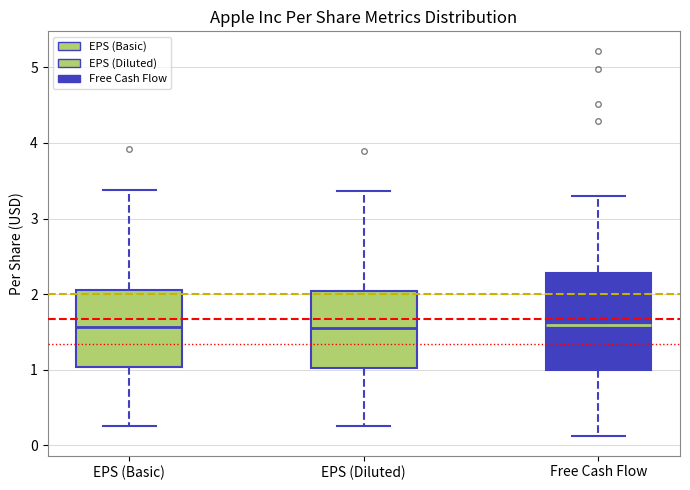

Which box is the tallest, from its lower edge to its upper edge?

Free Cash Flow